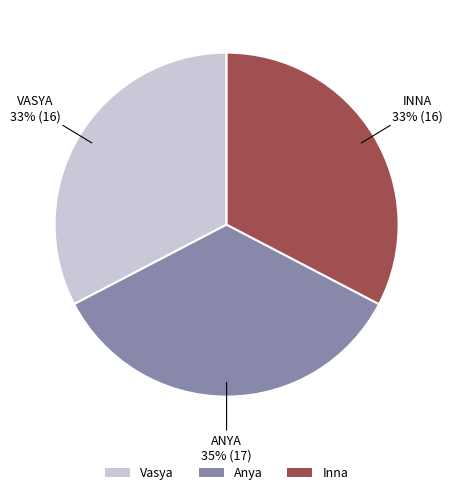

To the nearest percent, what portion does Inna represent?

33%